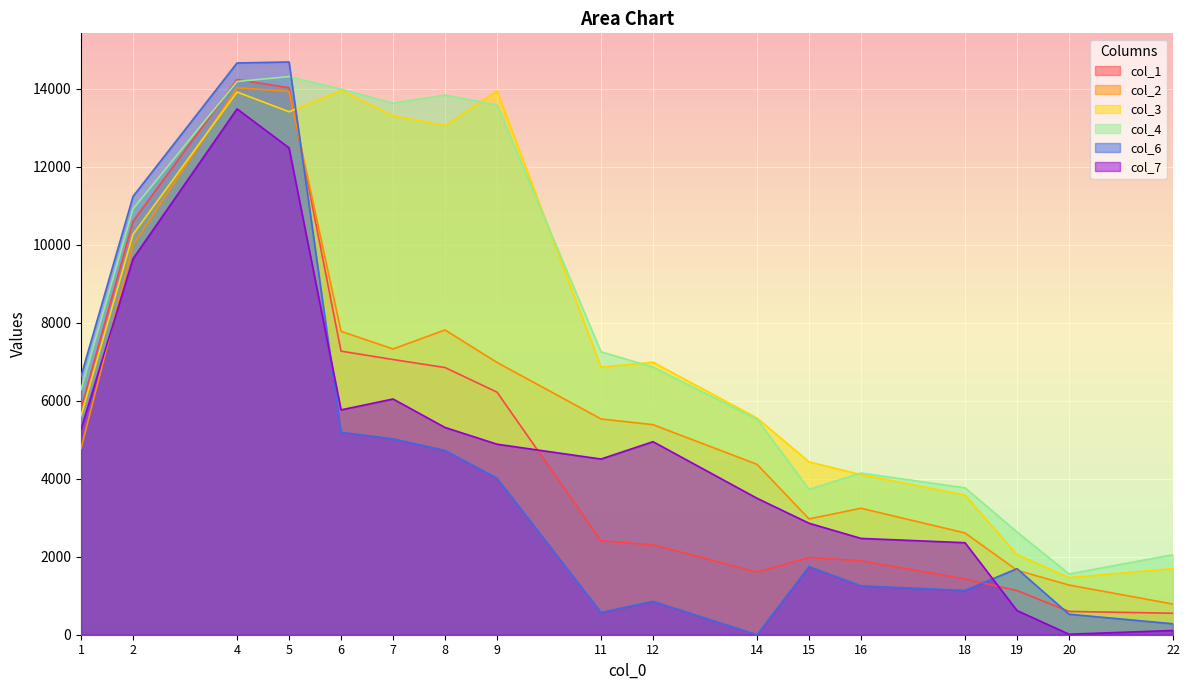

Between 6 and 18, which series saw the biggest shift?

col_3